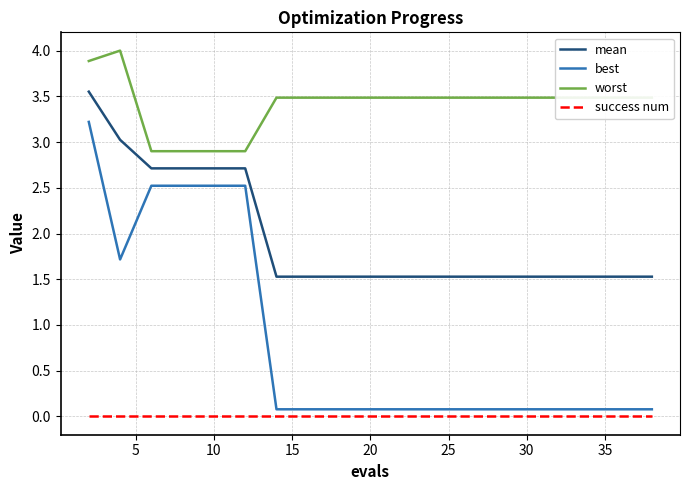

Which series has the largest total across all categories?

worst